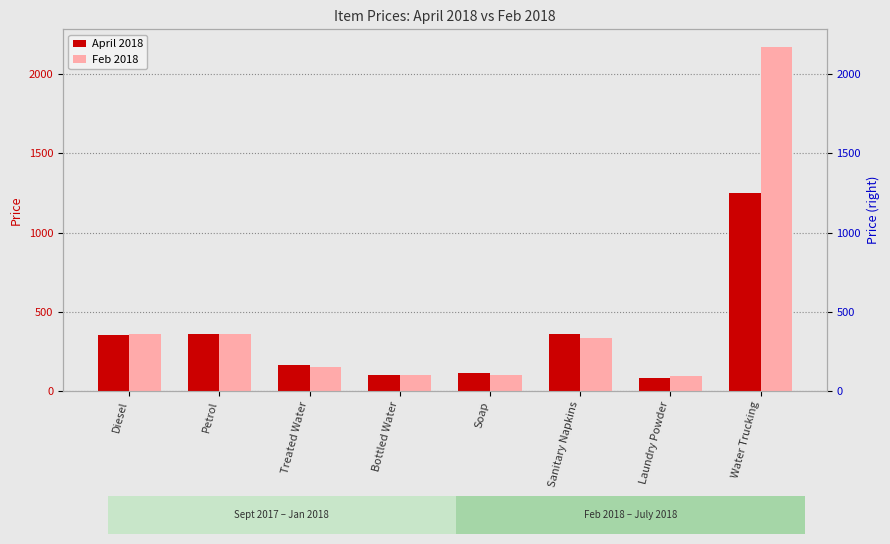

What is the lowest value of the Feb 2018 series?

92.5